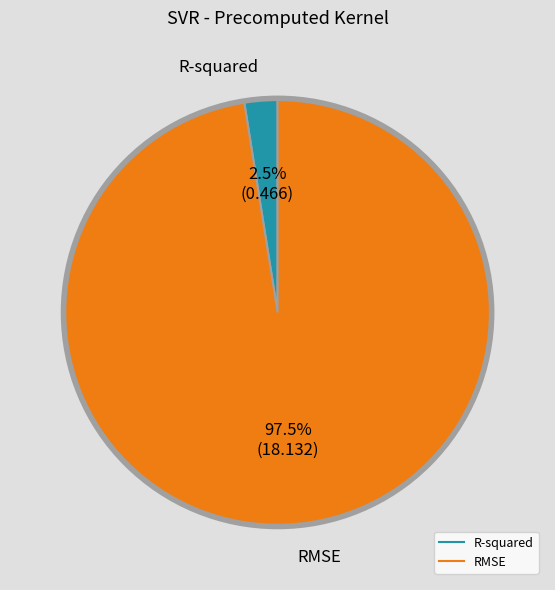

How many slices are in this pie chart?

2